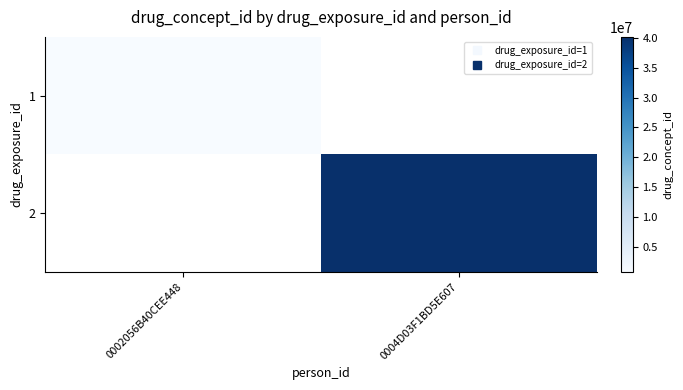

Rank the series at 0004D03F1BD5E607 from lowest to highest value.

1, 2